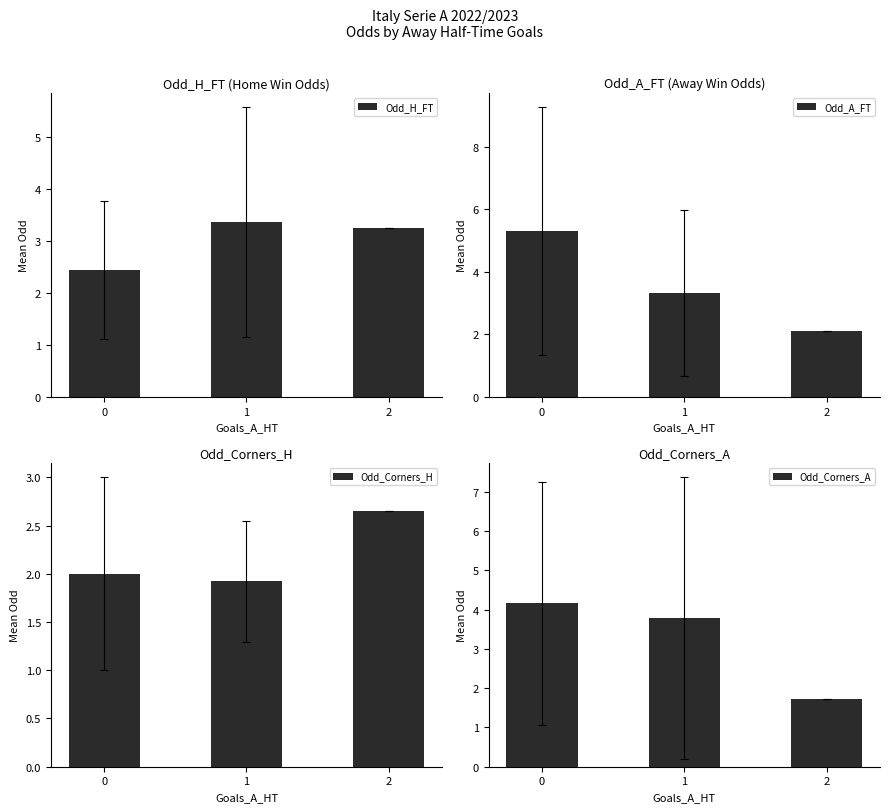

Count the number of data series in this chart.

4